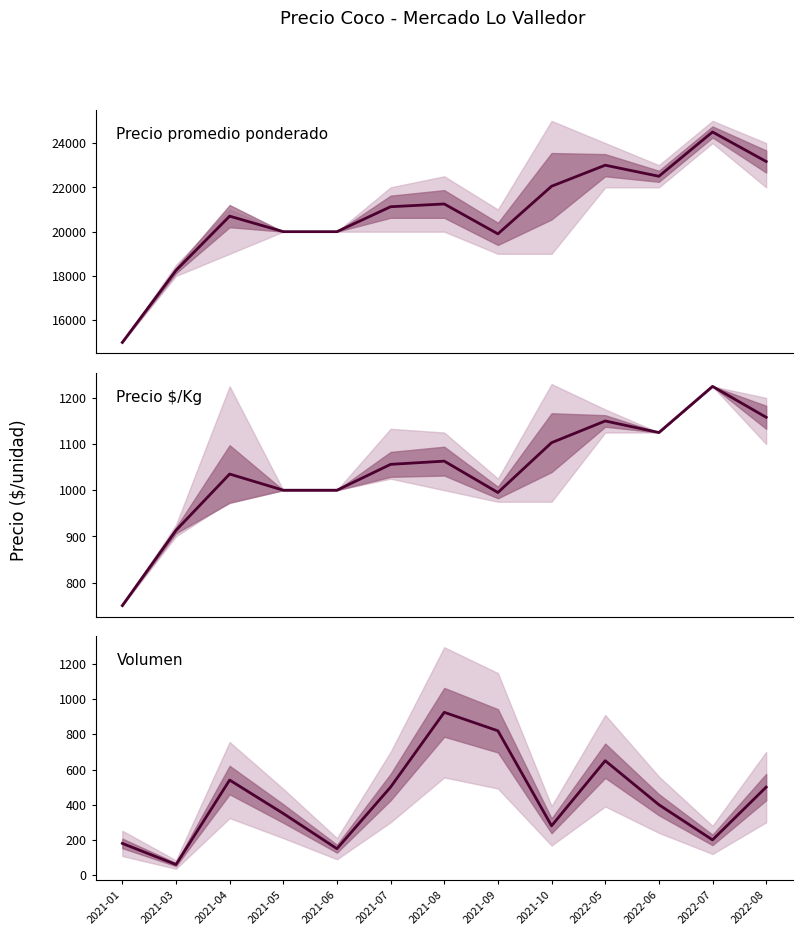

Rank the series at 2022-07 from lowest to highest value.

Volumen, Precio $/Kg, Precio promedio ponderado